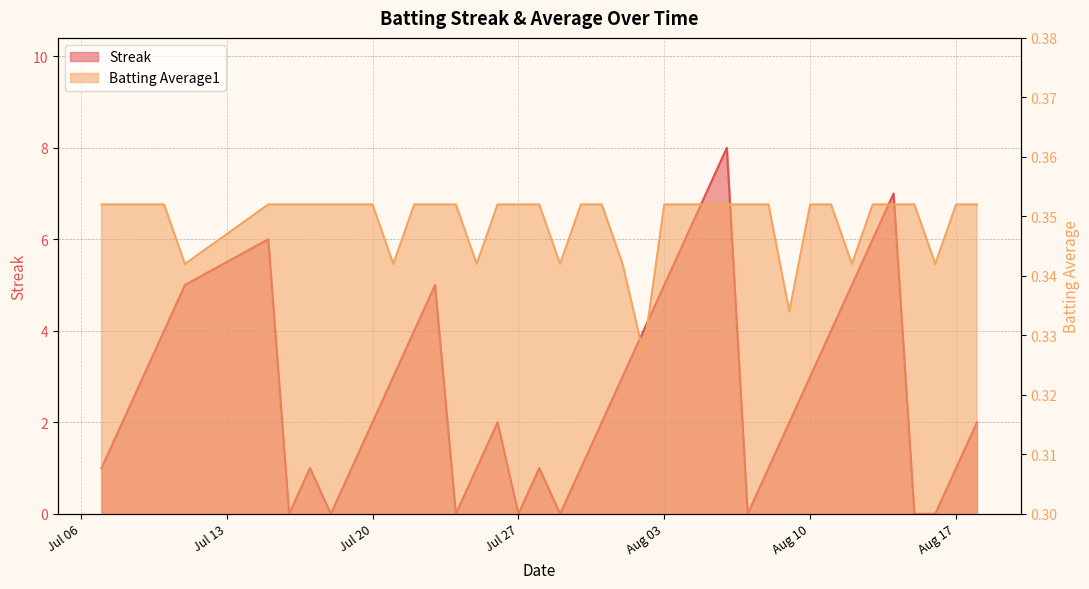

Between 2010-08-15 and 2010-07-11, which is larger?

2010-07-11